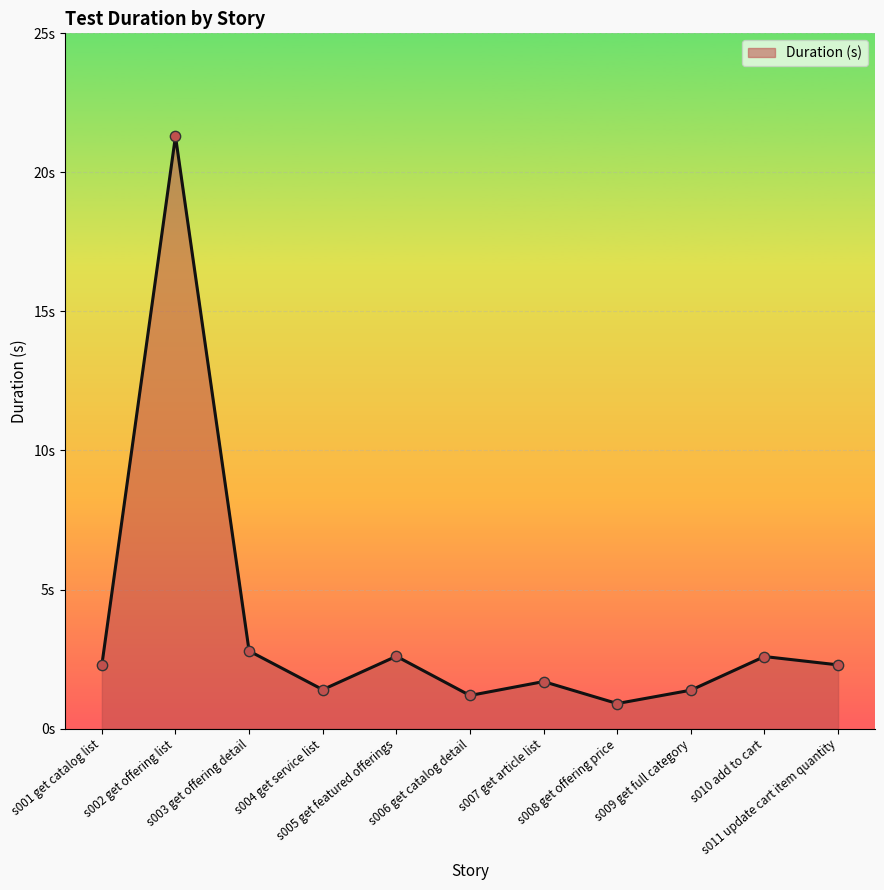

What is the change in value from s002 get offering list to s003 get offering detail?

-18.5